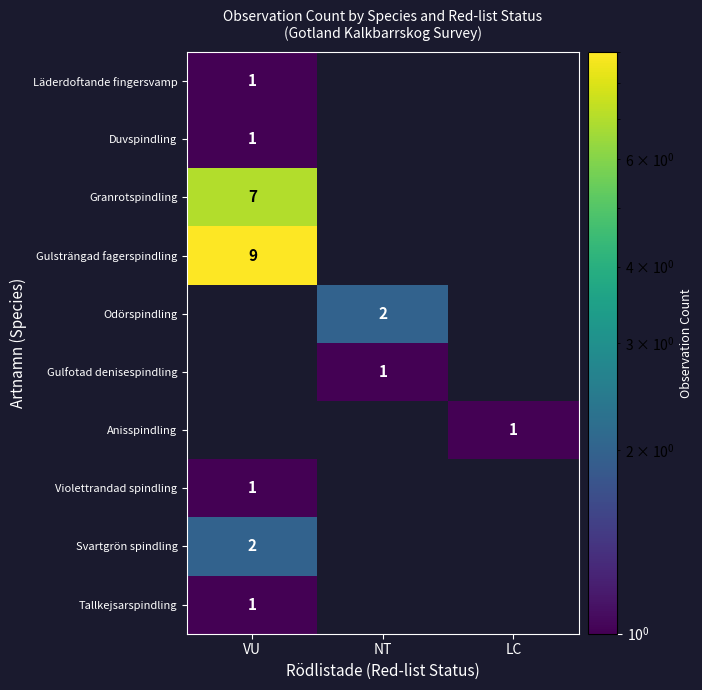

True or false: Gulsträngad fagerspindling has a value of 9 at VU.

True